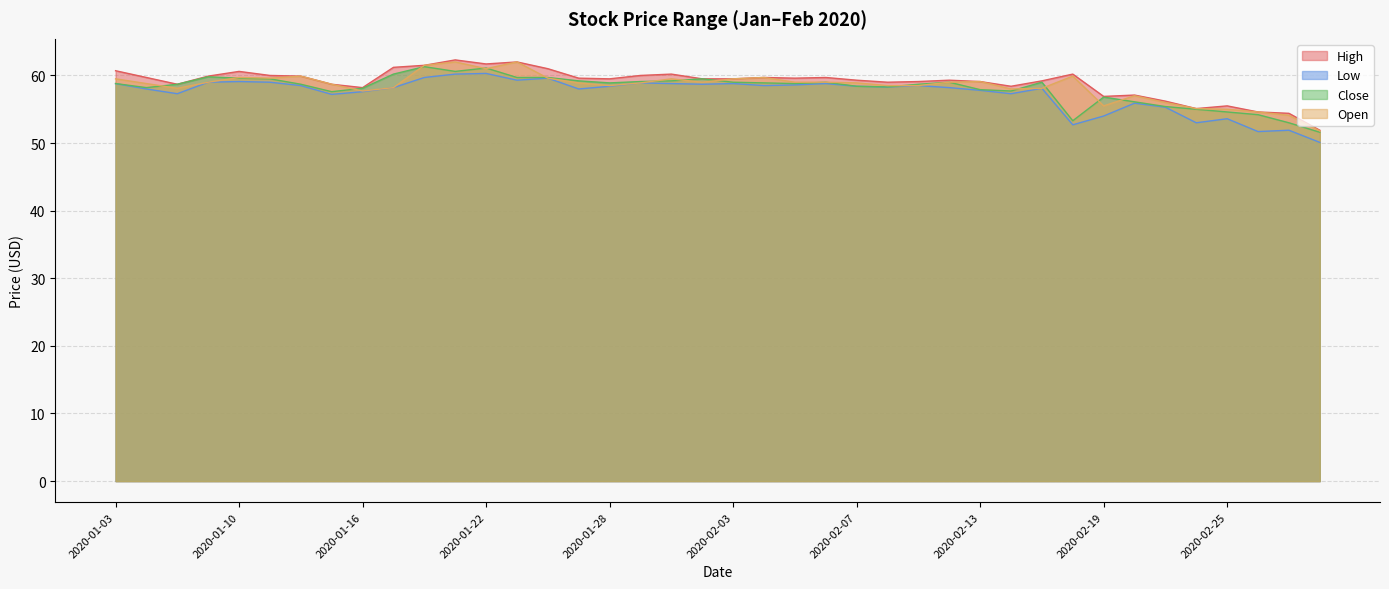

Reading left to right, what are all the values shown in this chart?

High: 2020-01-03=60.7	2020-01-07=59.7	2020-01-08=58.7	2020-01-09=59.9	2020-01-10=60.6	2020-01-13=60.0	2020-01-14=59.9	2020-01-15=58.7	2020-01-16=58.2	2020-01-17=61.2	2020-01-20=61.5	2020-01-21=62.3	2020-01-22=61.7	2020-01-23=62.0	2020-01-24=61.0	2020-01-27=59.6	2020-01-28=59.5	2020-01-29=60.0	2020-01-30=60.2	2020-01-31=59.5	2020-02-03=59.5	2020-02-04=59.7	2020-02-05=59.6	2020-02-06=59.7	2020-02-07=59.3	2020-02-10=59.0	2020-02-11=59.1	2020-02-12=59.3	2020-02-13=59.1	2020-02-14=58.4	2020-02-17=59.2	2020-02-18=60.2	2020-02-19=56.9	2020-02-20=57.1	2020-02-21=56.2	2020-02-24=55.1	2020-02-25=55.5	2020-02-26=54.6	2020-02-27=54.4	2020-02-28=51.9
Low: 2020-01-03=58.8	2020-01-07=58.0	2020-01-08=57.3	2020-01-09=59.0	2020-01-10=59.1	2020-01-13=59.0	2020-01-14=58.5	2020-01-15=57.2	2020-01-16=57.6	2020-01-17=58.2	2020-01-20=59.7	2020-01-21=60.2	2020-01-22=60.3	2020-01-23=59.3	2020-01-24=59.6	2020-01-27=58.0	2020-01-28=58.4	2020-01-29=58.9	2020-01-30=58.8	2020-01-31=58.7	2020-02-03=58.8	2020-02-04=58.5	2020-02-05=58.6	2020-02-06=58.8	2020-02-07=58.4	2020-02-10=58.3	2020-02-11=58.5	2020-02-12=58.2	2020-02-13=57.8	2020-02-14=57.3	2020-02-17=58.1	2020-02-18=52.7	2020-02-19=54.0	2020-02-20=55.9	2020-02-21=55.3	2020-02-24=53.0	2020-02-25=53.6	2020-02-26=51.7	2020-02-27=51.9	2020-02-28=50.1
Close: 2020-01-03=58.8	2020-01-07=58.2	2020-01-08=58.7	2020-01-09=59.8	2020-01-10=59.6	2020-01-13=59.5	2020-01-14=58.7	2020-01-15=57.6	2020-01-16=58.1	2020-01-17=60.2	2020-01-20=61.3	2020-01-21=60.6	2020-01-22=61.1	2020-01-23=59.7	2020-01-24=59.7	2020-01-27=59.2	2020-01-28=58.9	2020-01-29=59.1	2020-01-30=59.2	2020-01-31=59.5	2020-02-03=59.0	2020-02-04=58.9	2020-02-05=58.8	2020-02-06=59.0	2020-02-07=58.4	2020-02-10=58.3	2020-02-11=58.7	2020-02-12=59.0	2020-02-13=57.9	2020-02-14=57.7	2020-02-17=59.0	2020-02-18=53.3	2020-02-19=56.8	2020-02-20=56.1	2020-02-21=55.4	2020-02-24=55.0	2020-02-25=54.6	2020-02-26=54.2	2020-02-27=53.0	2020-02-28=51.6
Open: 2020-01-03=59.5	2020-01-07=58.8	2020-01-08=58.1	2020-01-09=59.0	2020-01-10=59.7	2020-01-13=59.6	2020-01-14=59.9	2020-01-15=58.7	2020-01-16=57.7	2020-01-17=58.2	2020-01-20=61.5	2020-01-21=62.0	2020-01-22=61.0	2020-01-23=62.0	2020-01-24=59.6	2020-01-27=58.9	2020-01-28=58.5	2020-01-29=58.9	2020-01-30=59.5	2020-01-31=59.0	2020-02-03=59.5	2020-02-04=59.7	2020-02-05=59.0	2020-02-06=59.0	2020-02-07=58.9	2020-02-10=58.5	2020-02-11=58.5	2020-02-12=59.0	2020-02-13=59.1	2020-02-14=58.0	2020-02-17=58.1	2020-02-18=59.9	2020-02-19=55.5	2020-02-20=57.0	2020-02-21=56.0	2020-02-24=55.1	2020-02-25=55.0	2020-02-26=54.6	2020-02-27=54.1	2020-02-28=51.8